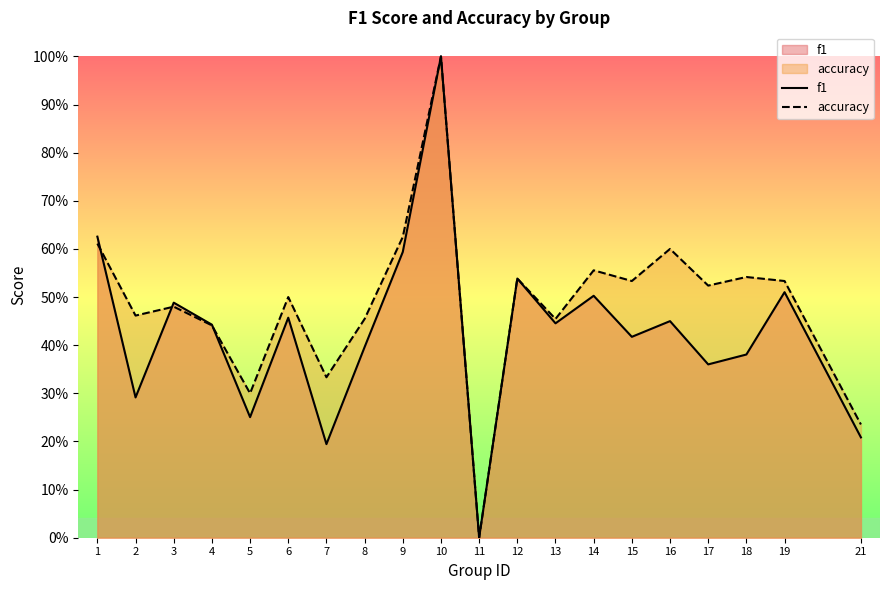

What is the approximate value of f1 at 1?

0.6